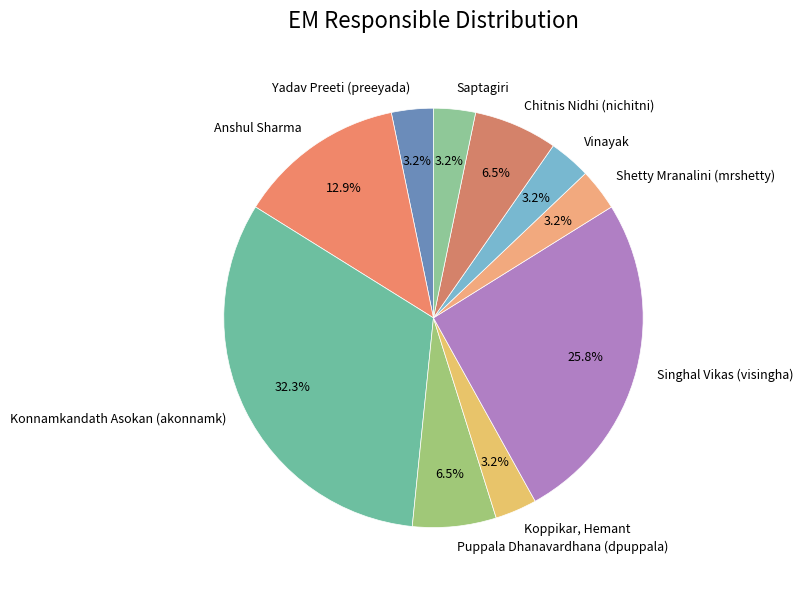

Do Anshul Sharma and Saptagiri together represent more than half of the pie?

No